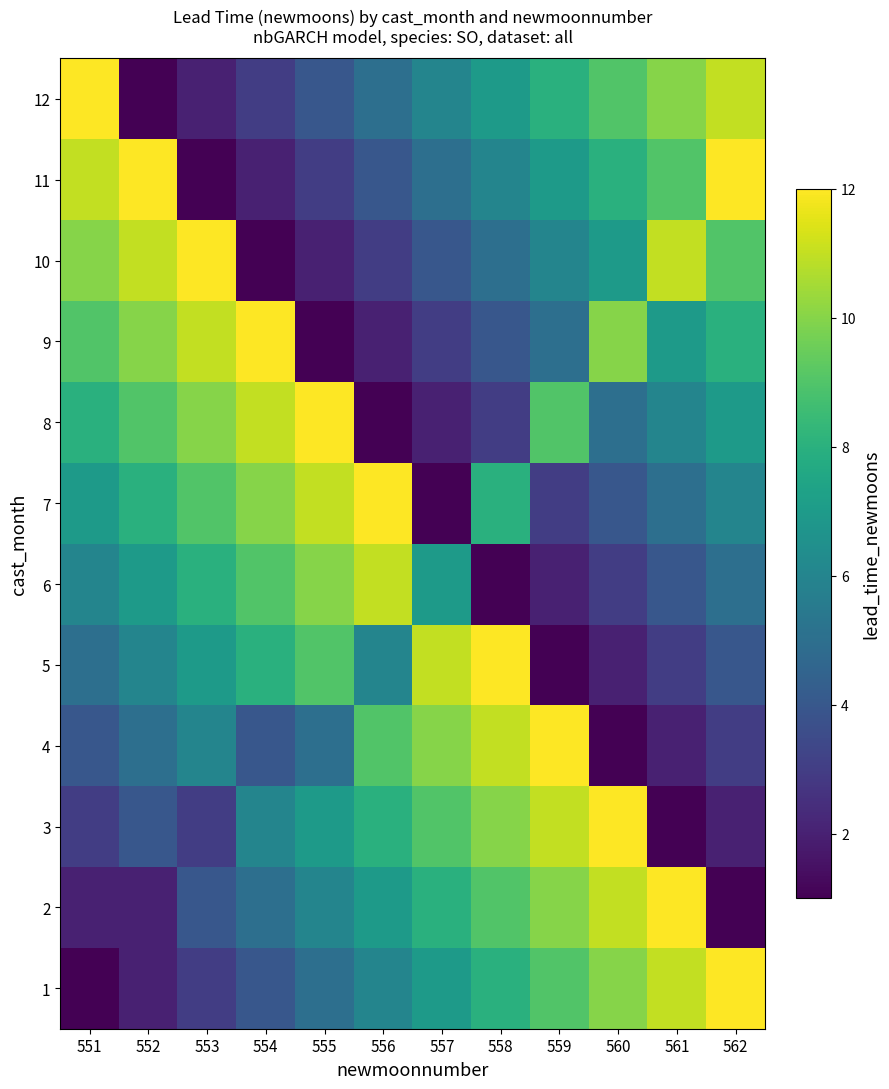

What is the total value across all series at 562?

80